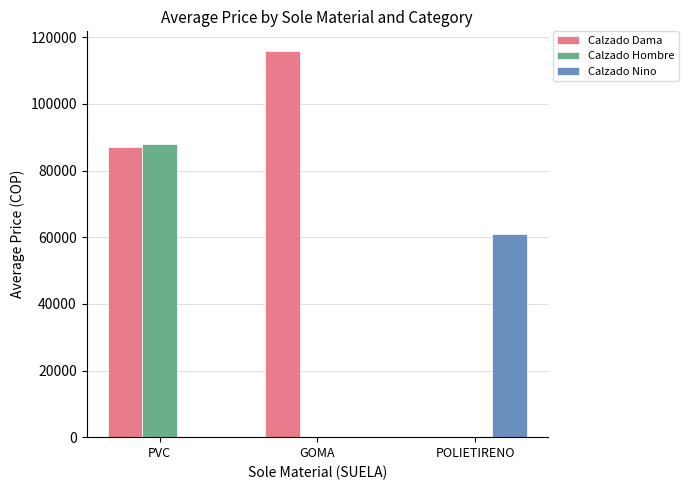

What is the total value across all series at POLIETIRENO?

60833